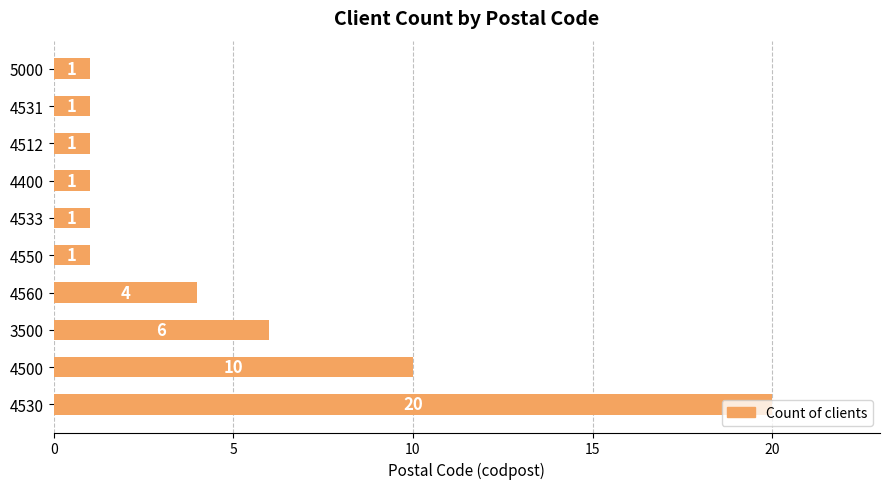

Is it true that the value at 4533 is 1?

True